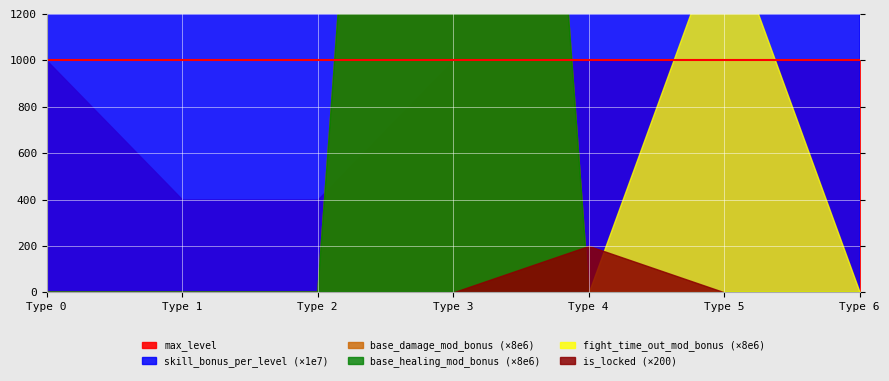

The value of base_damage_mod_bonus_per_level at 1 is 0.0. True or false?

False